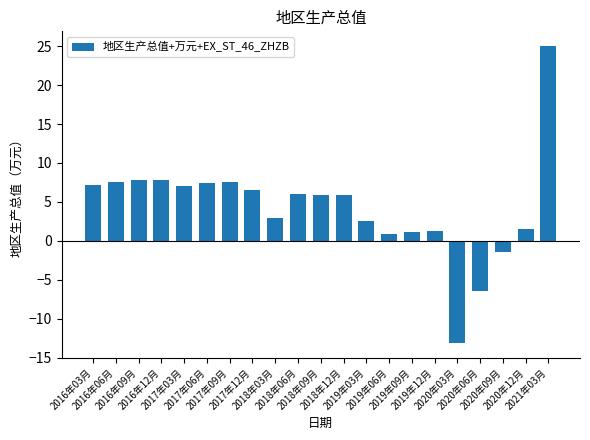

What position from the left is 2018年09月?

11